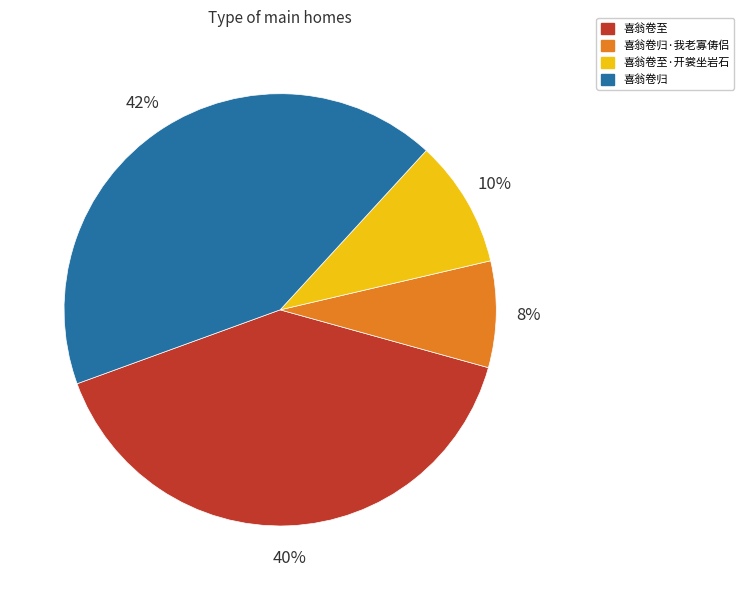

To the nearest percent, what percentage of the pie is 喜翁卷归·我老寡俦侣?

8%